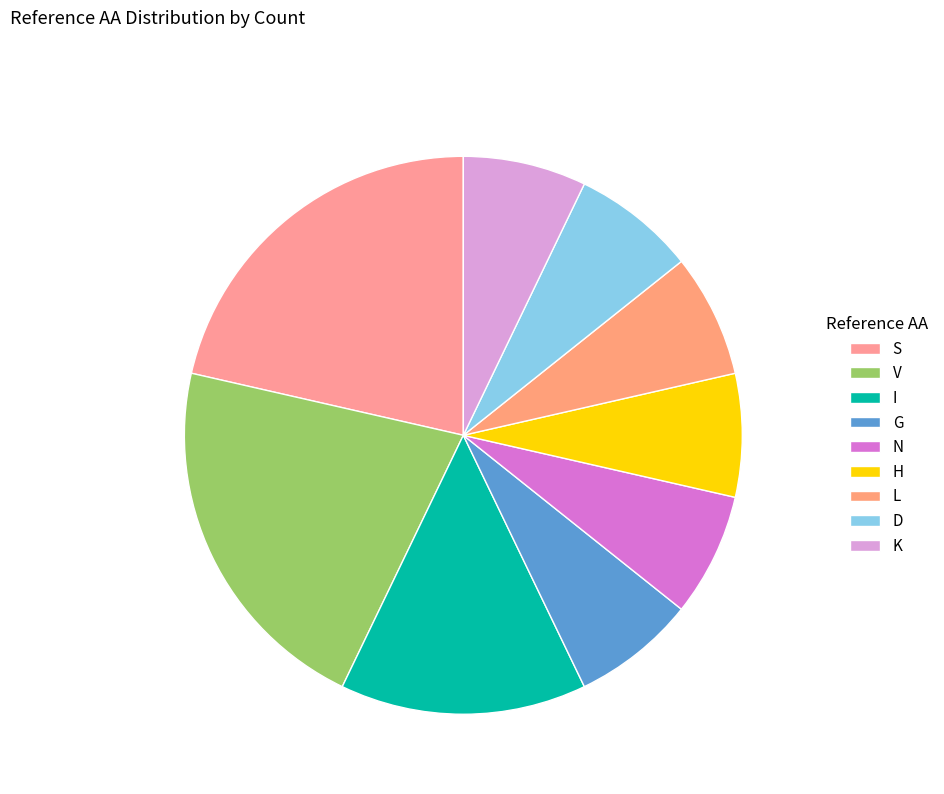

What percentage is the S slice, to the nearest percent?

21%